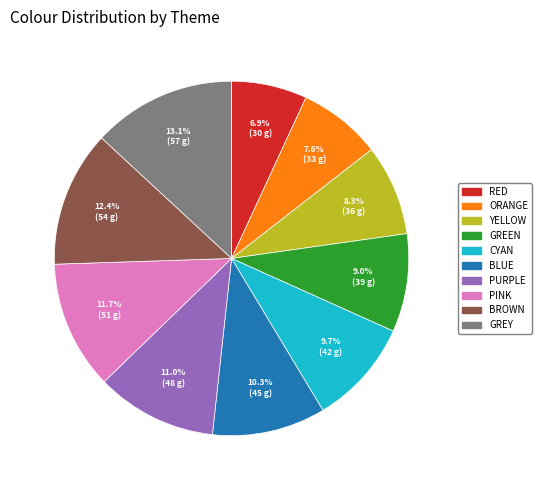

Is there any slice that represents more than half of the pie?

No